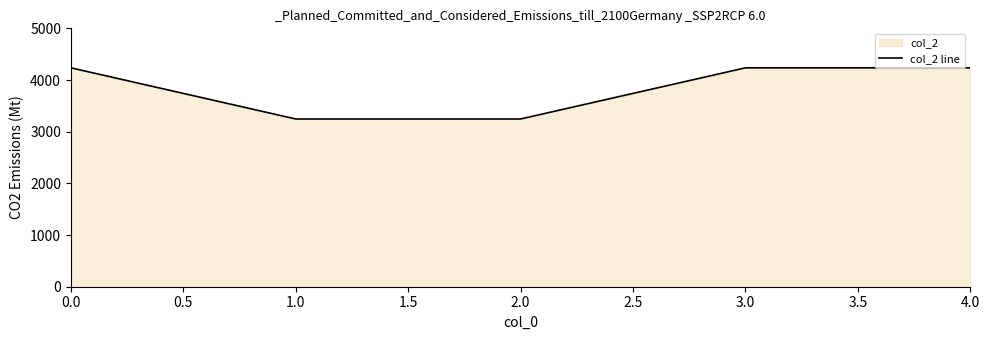

What is the value of the 4th point from the left?

4236